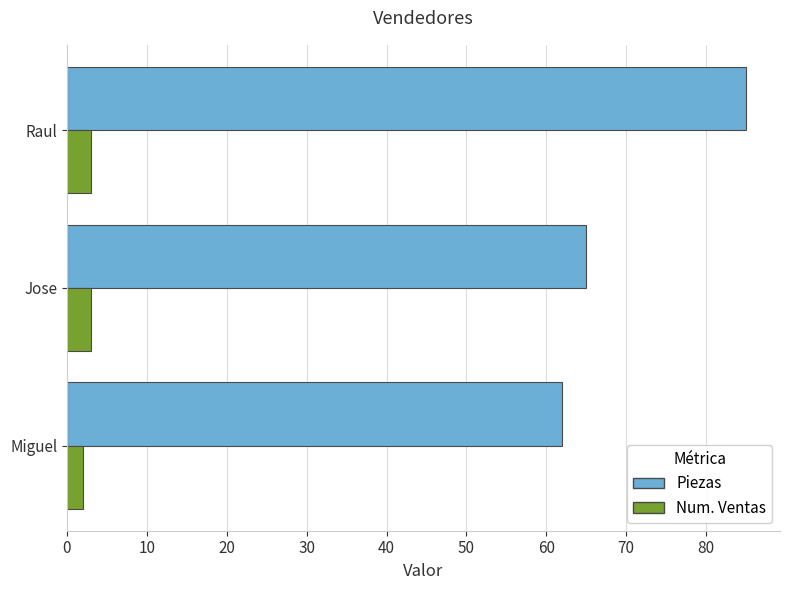

What is the difference between the maximum and minimum values in the Piezas series?

23